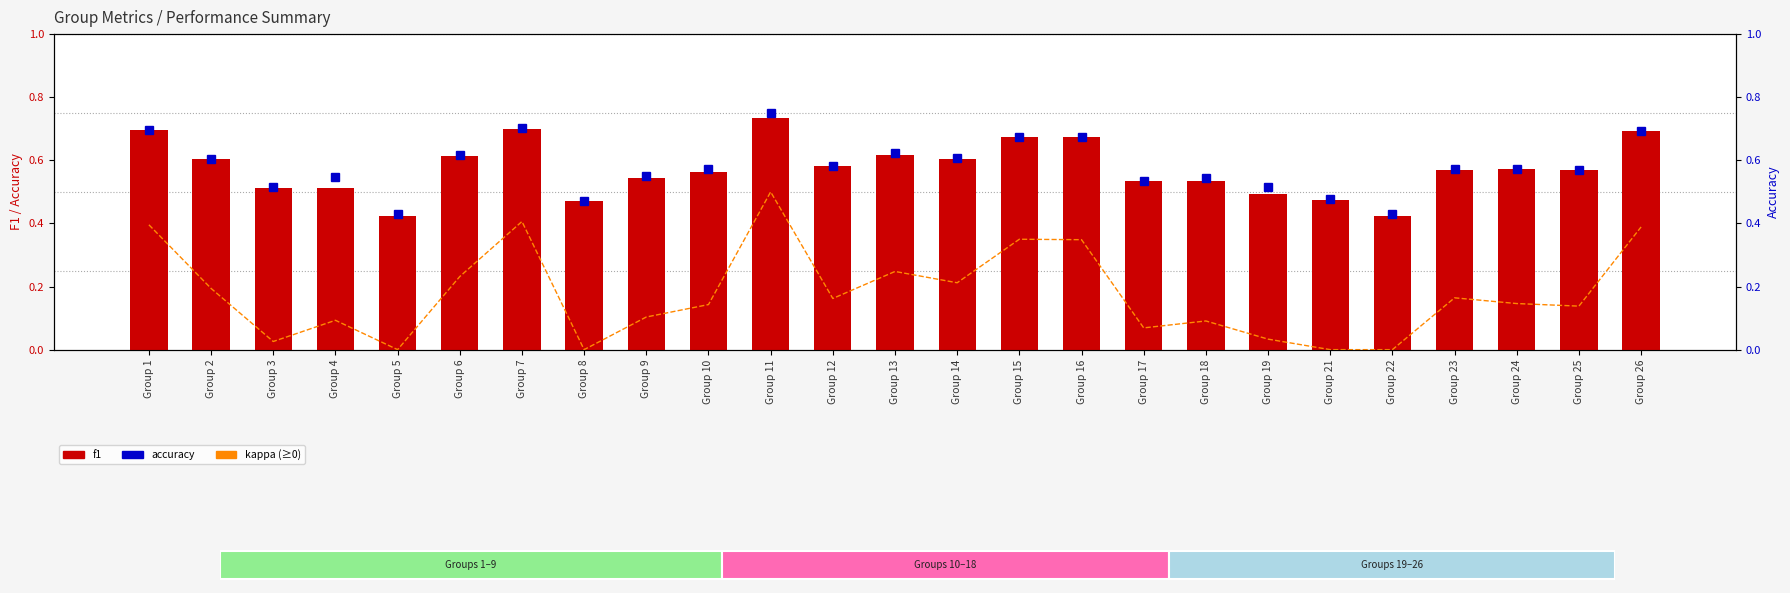

How many distinct data groups are displayed?

3